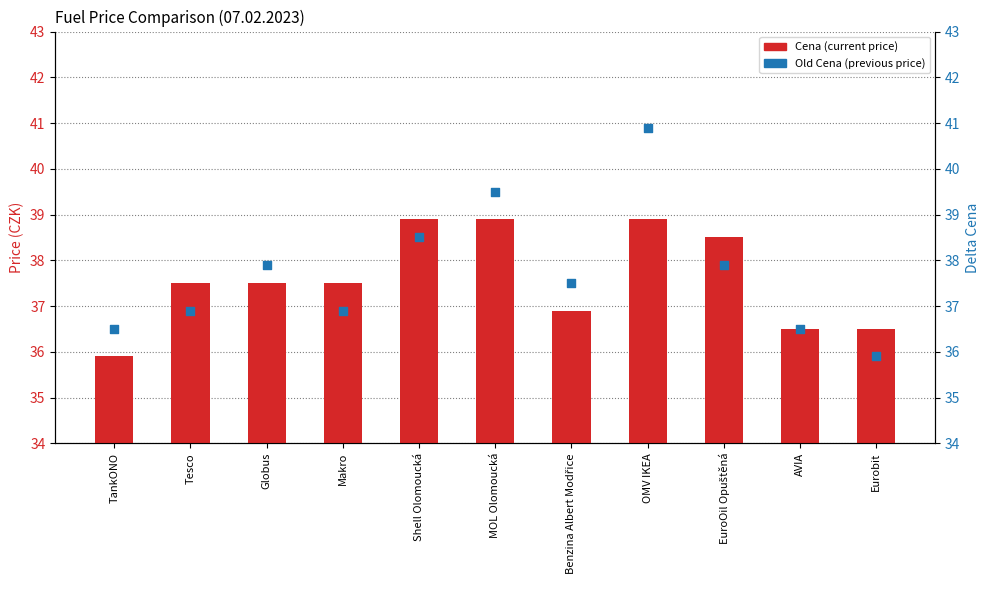

Which series reaches the minimum Y coordinate?

Cena